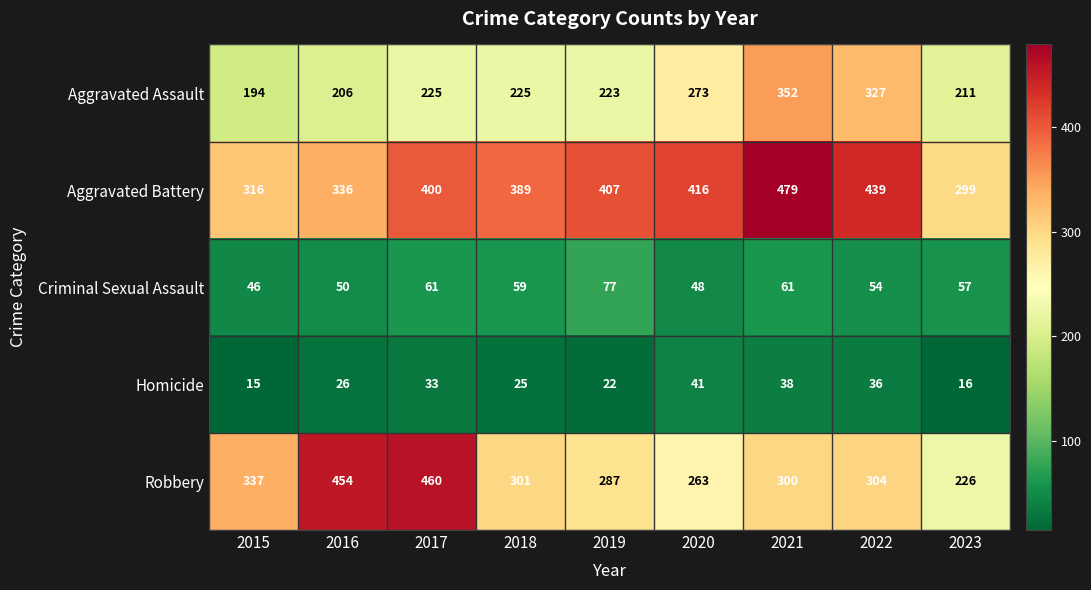

The value of Robbery at 2018 is 301. True or false?

True